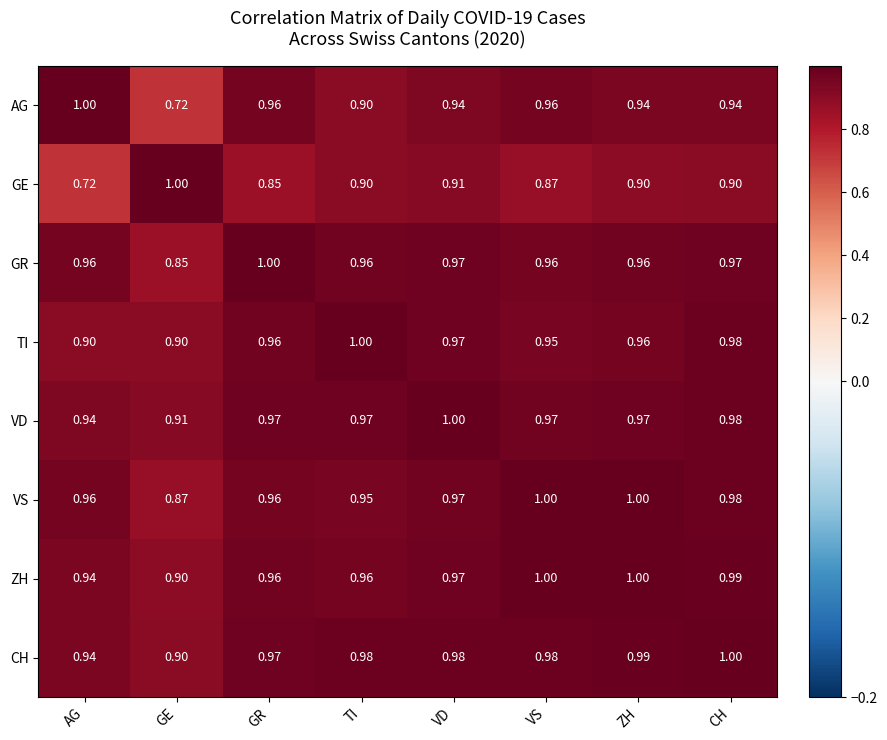

Which series has the largest total across all categories?

CH